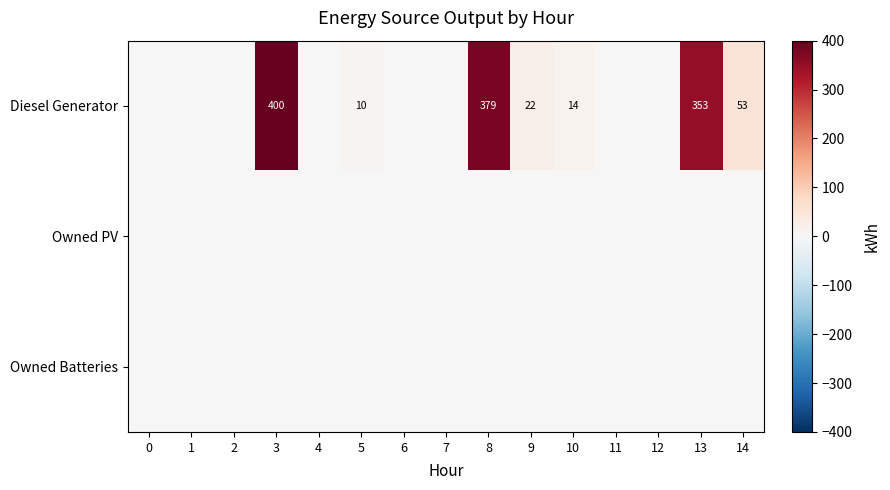

Is it true that Diesel Generator equals 379 at 8?

True